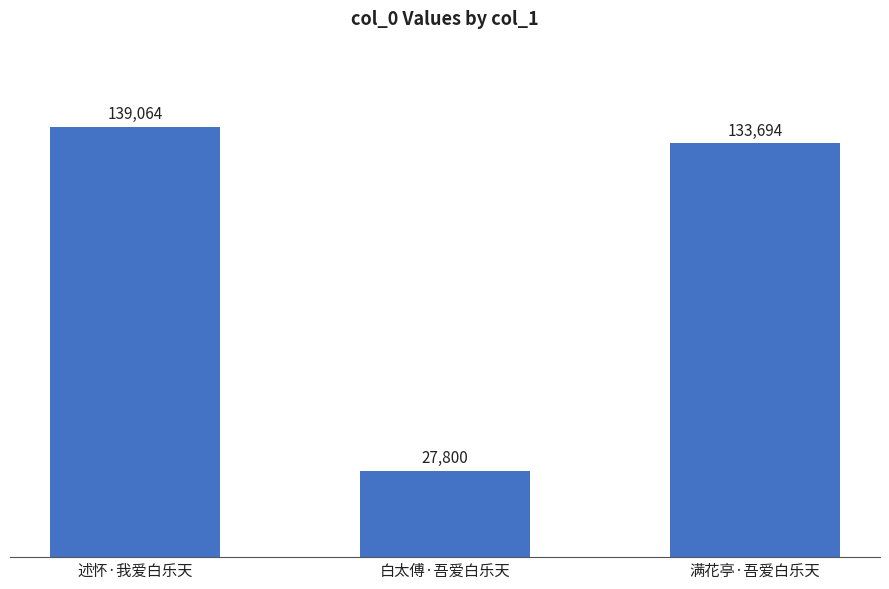

How many data points are less than 133694?

1